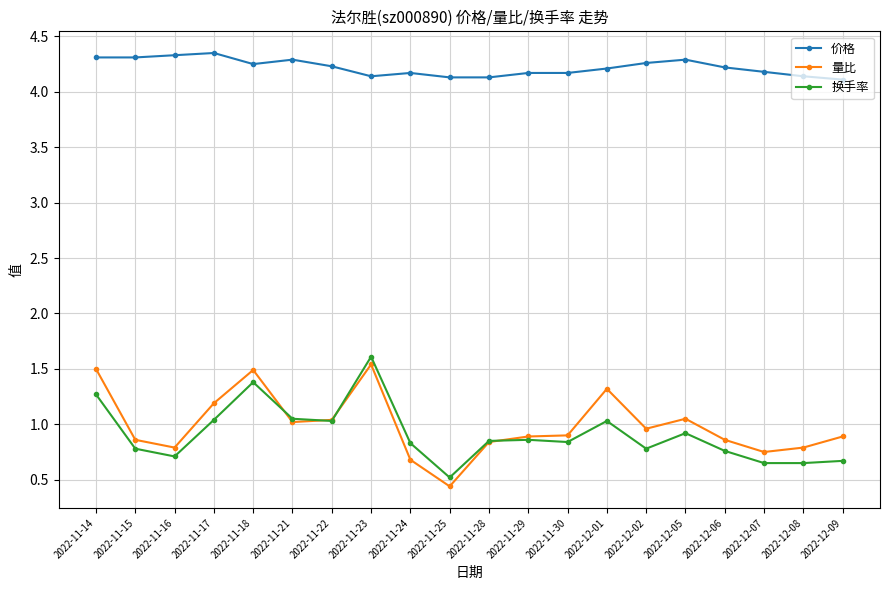

What is the label of the 1st point from the left?

2022-11-14